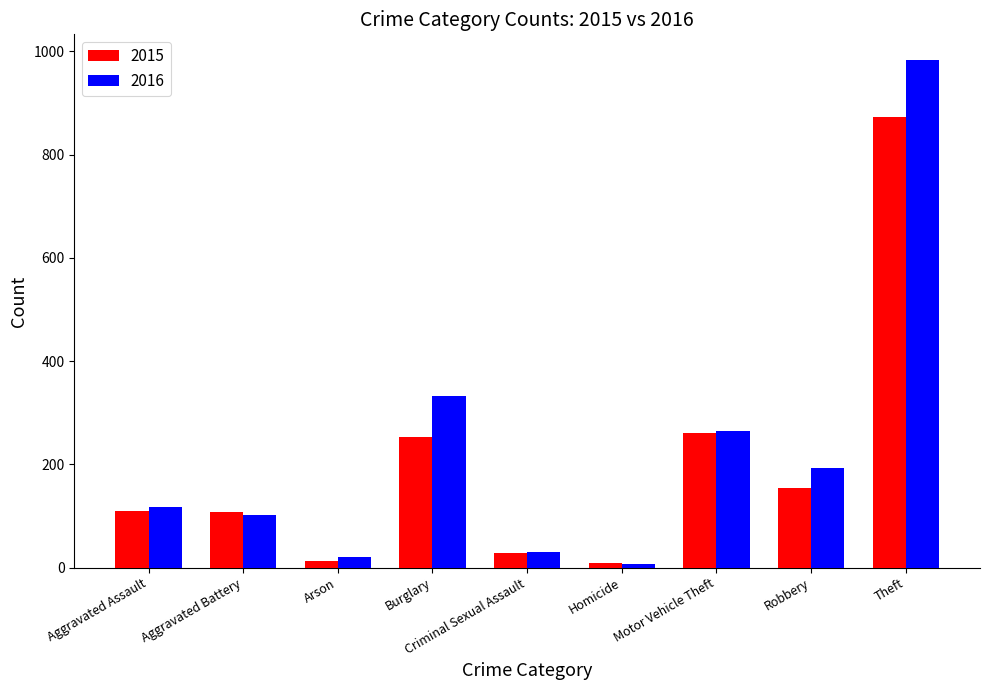

How many bars are there in each group?

2